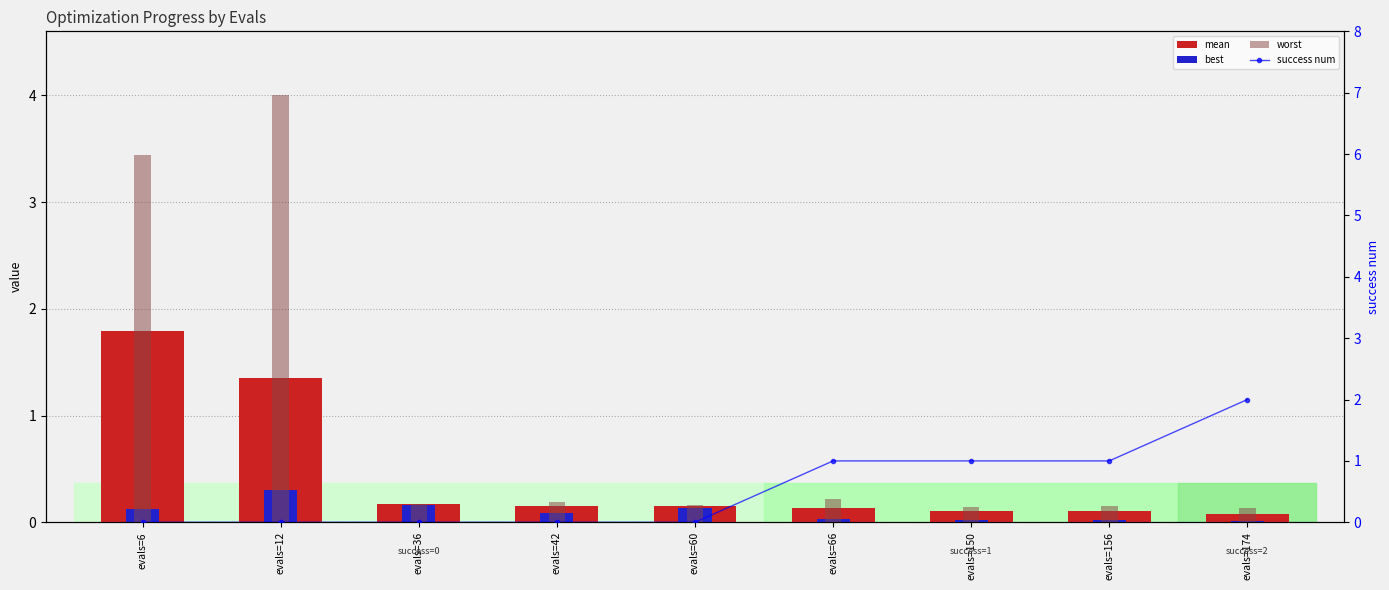

Rank the series at evals=66 from highest to lowest value.

success num, worst, mean, best